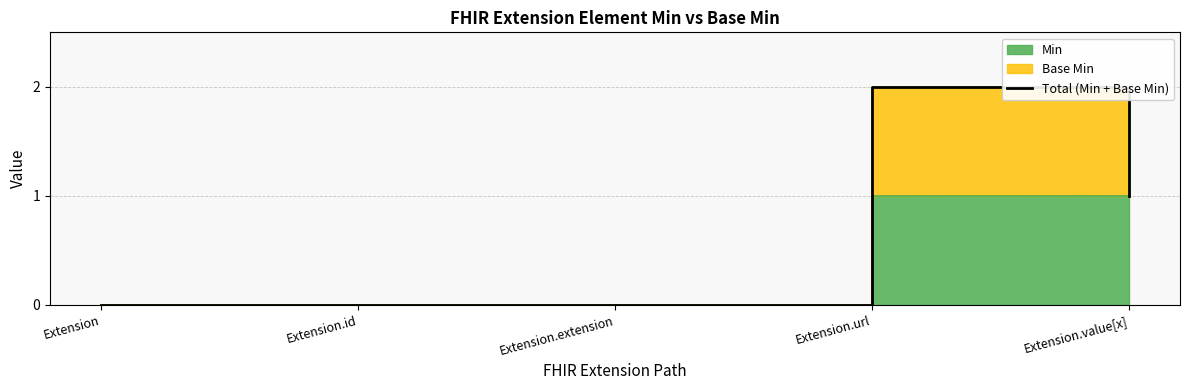

True or false: the data has more than 1 interior local peaks.

False